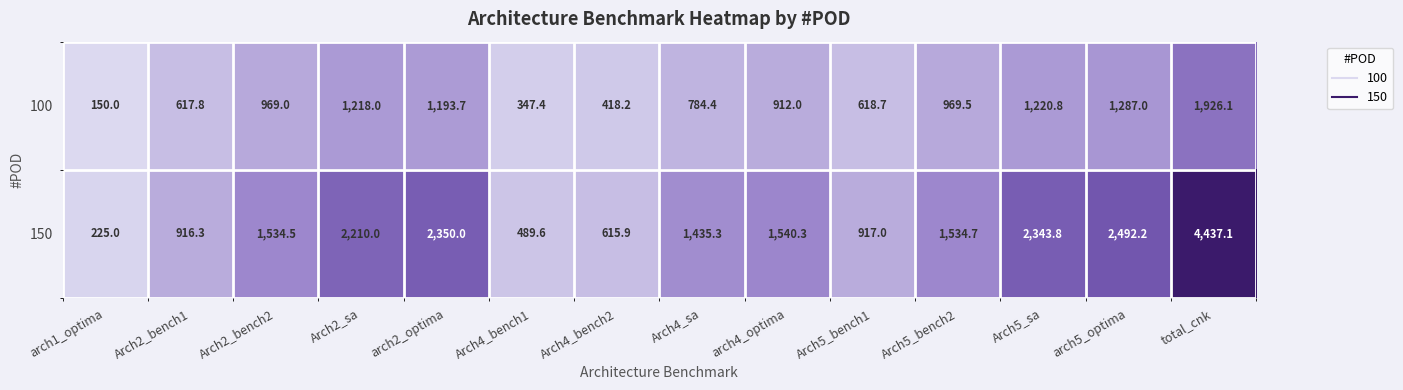

At which category is the sum across all series the highest?

total_cnk